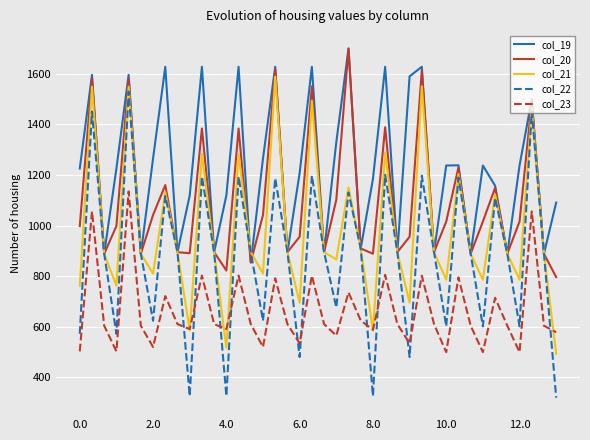

How many lines are shown in the chart?

5